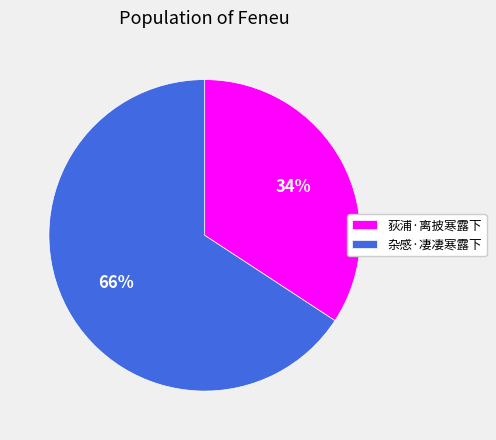

Which slice is the smallest?

荻浦·离披寒露下